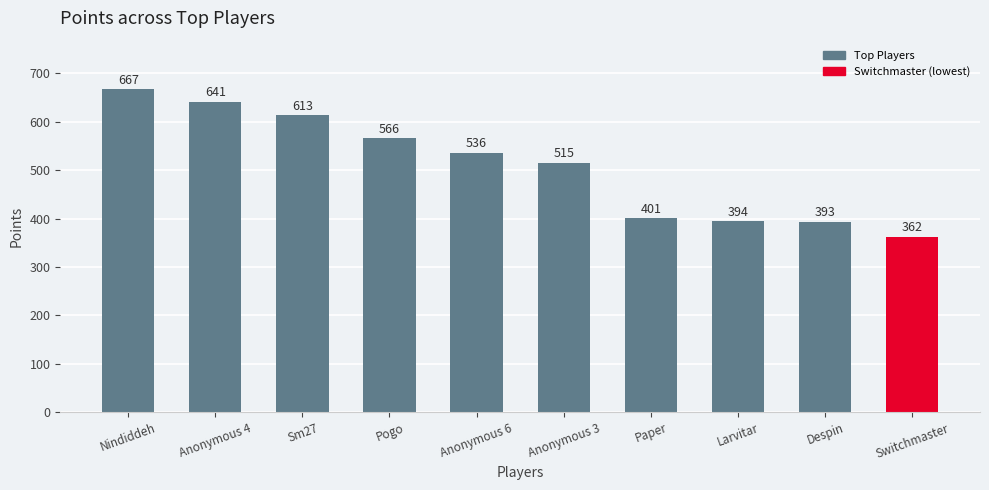

What is the difference between the values at Switchmaster and Despin?

31